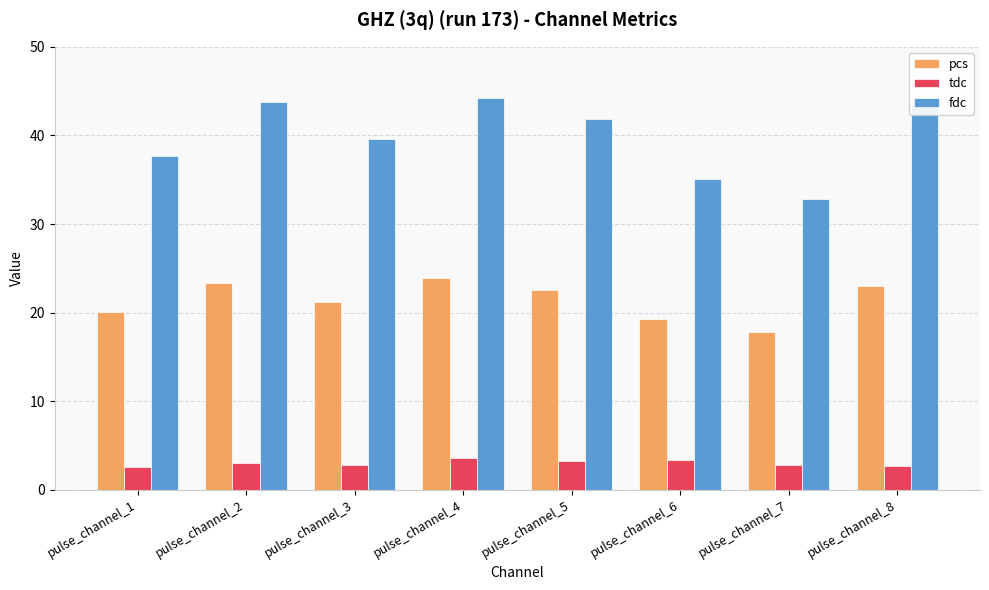

What is the average value of the pcs series?

21.4